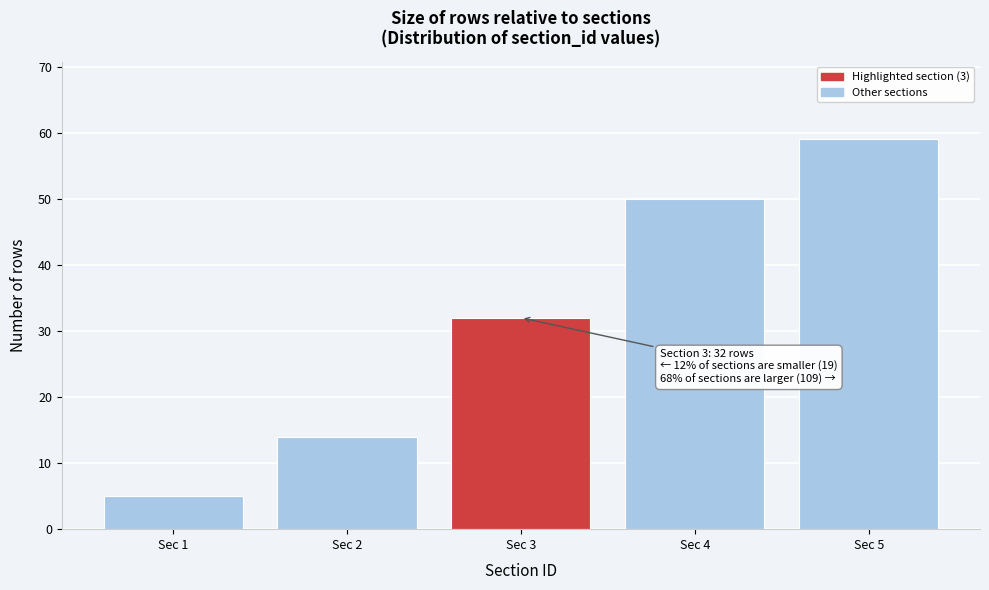

Reading right to left, list all the values displayed in this chart.

Sec 5=59	Sec 4=50	Sec 3=32	Sec 2=14	Sec 1=5